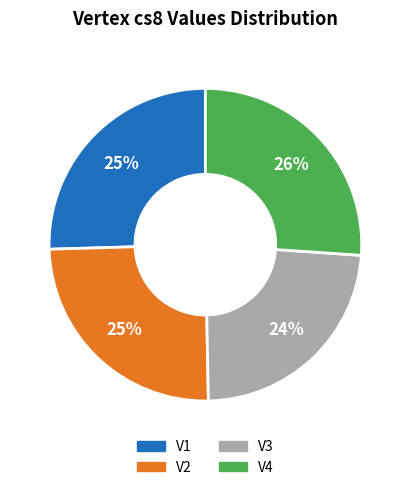

What percentage is the V2 slice, to the nearest percent?

25%